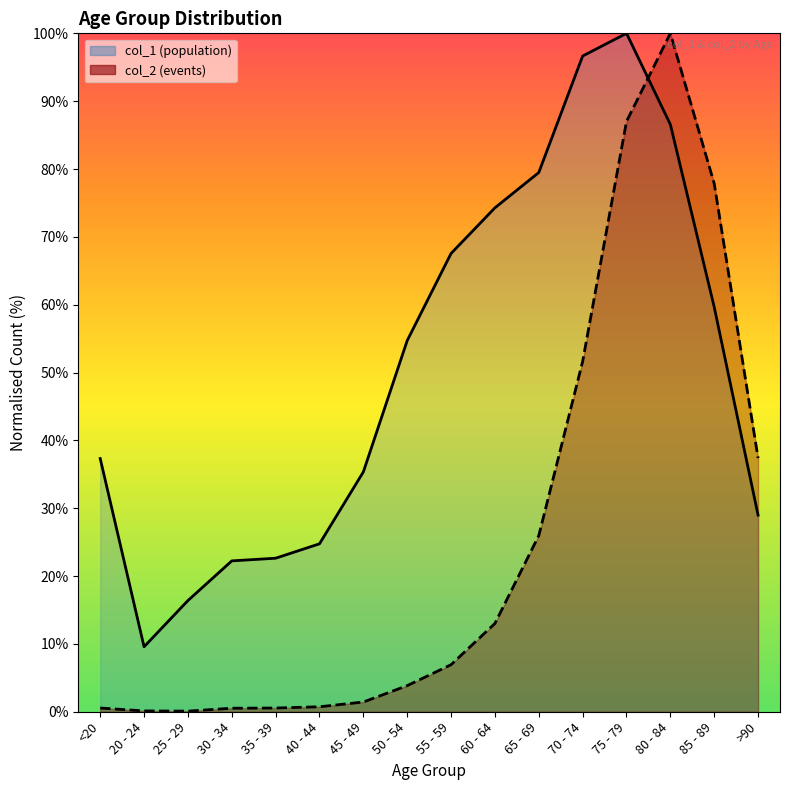

Does the chart have visible grid lines?

No